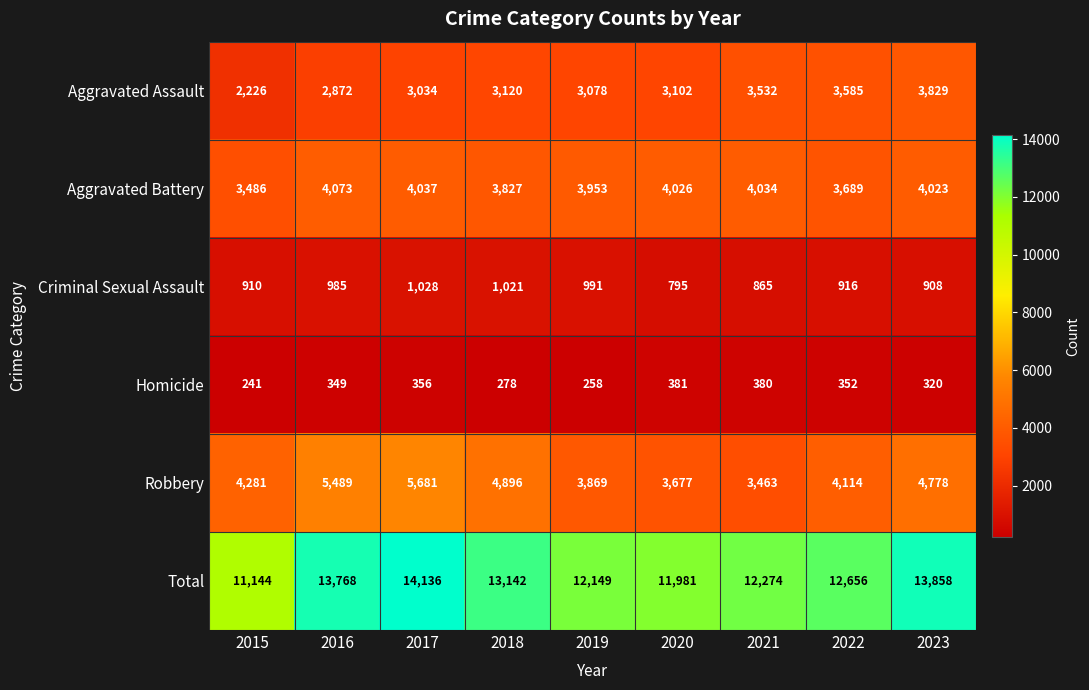

Between 2017 and 2021, which series saw the biggest shift?

Robbery